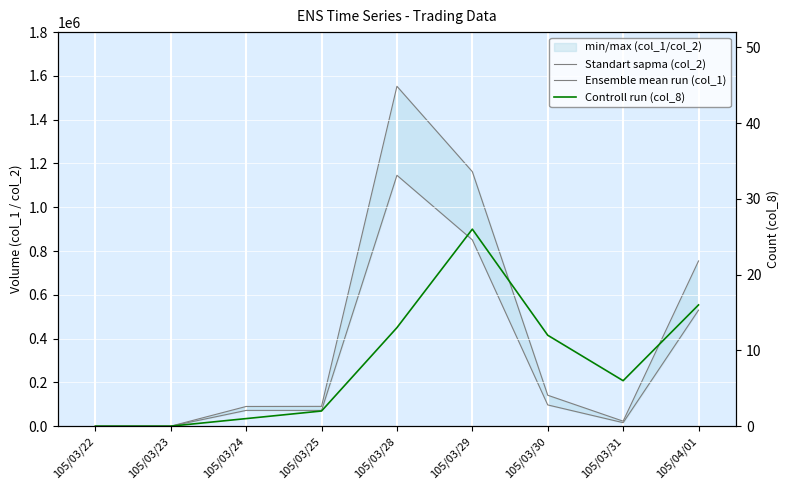

What are all the series names shown in the legend?

Standart sapma (col_2), Ensemble mean run (col_1), Controll run (col_8)